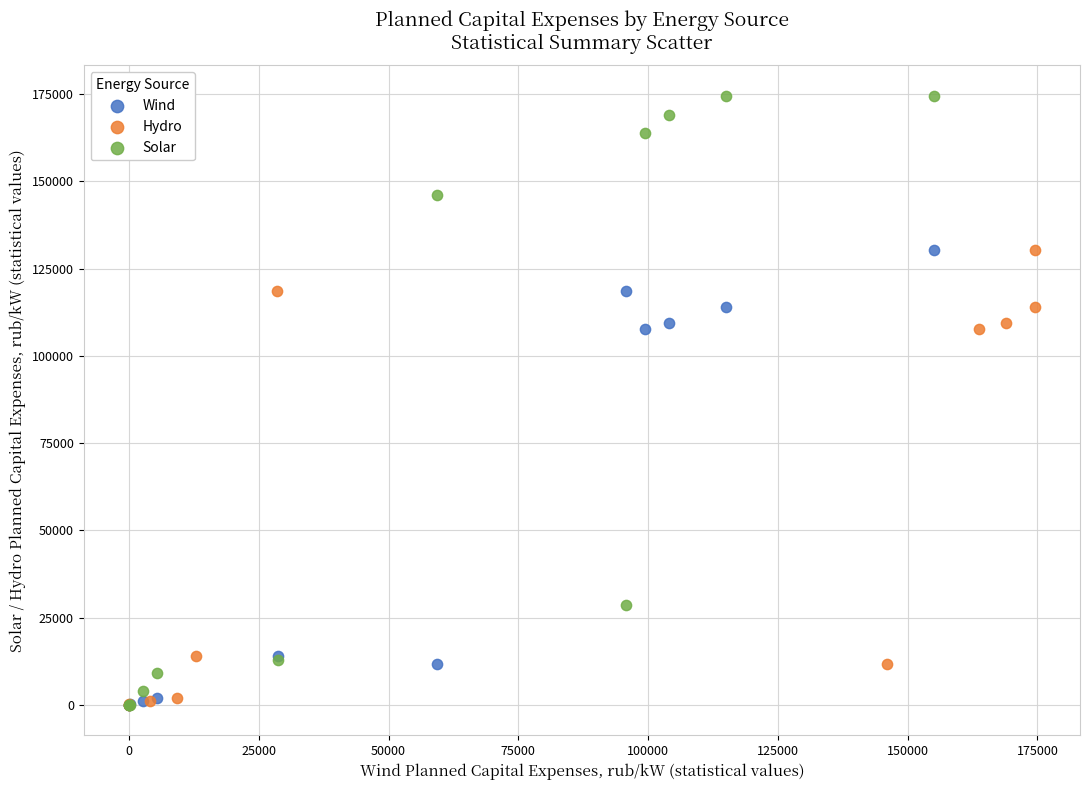

Which series has the largest Y range (max minus min)?

Solar